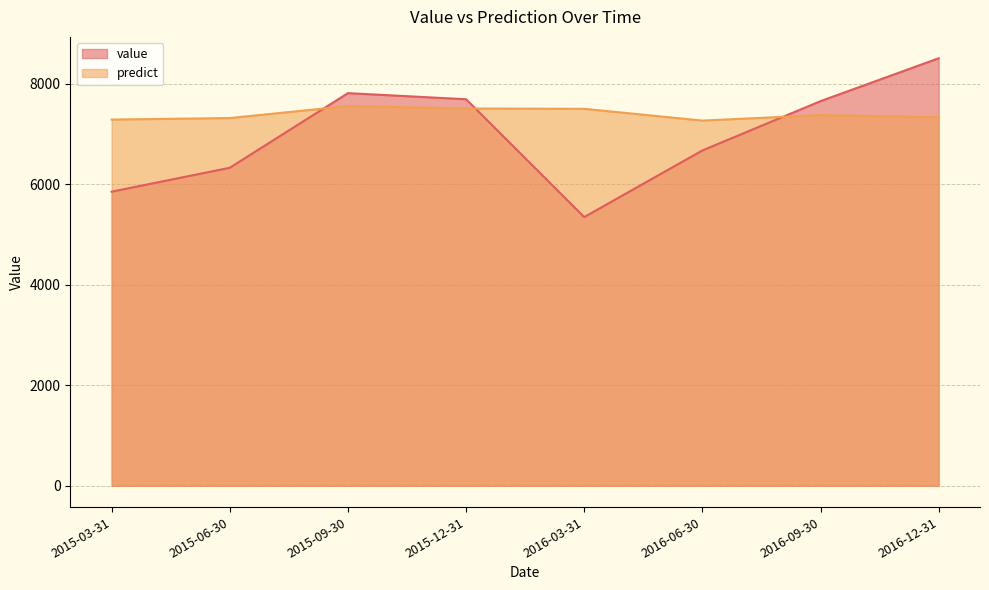

Between 2015-06-30 and 2015-12-31, which is larger?

2015-12-31